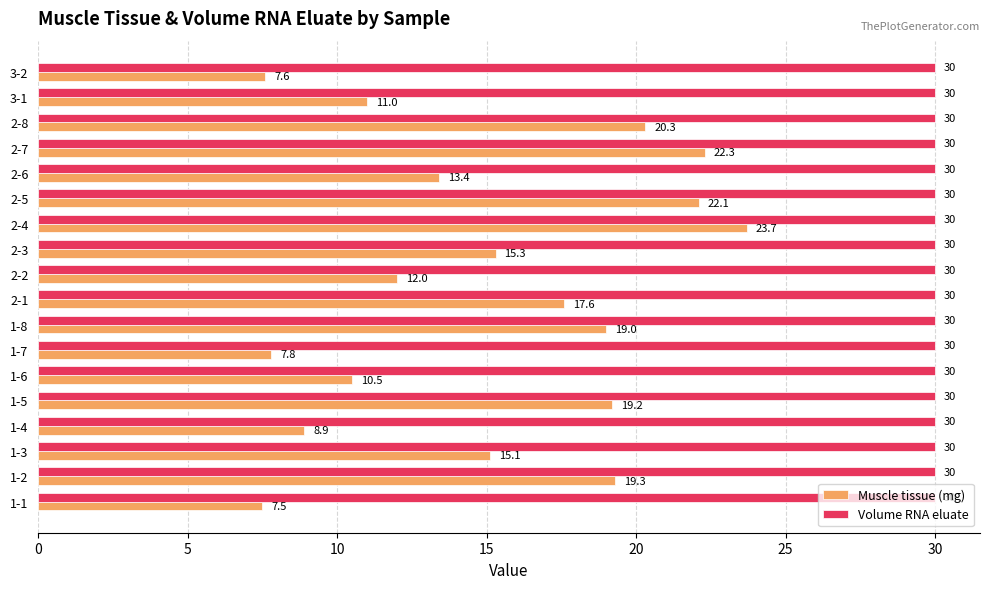

How many distinct data groups are displayed?

2